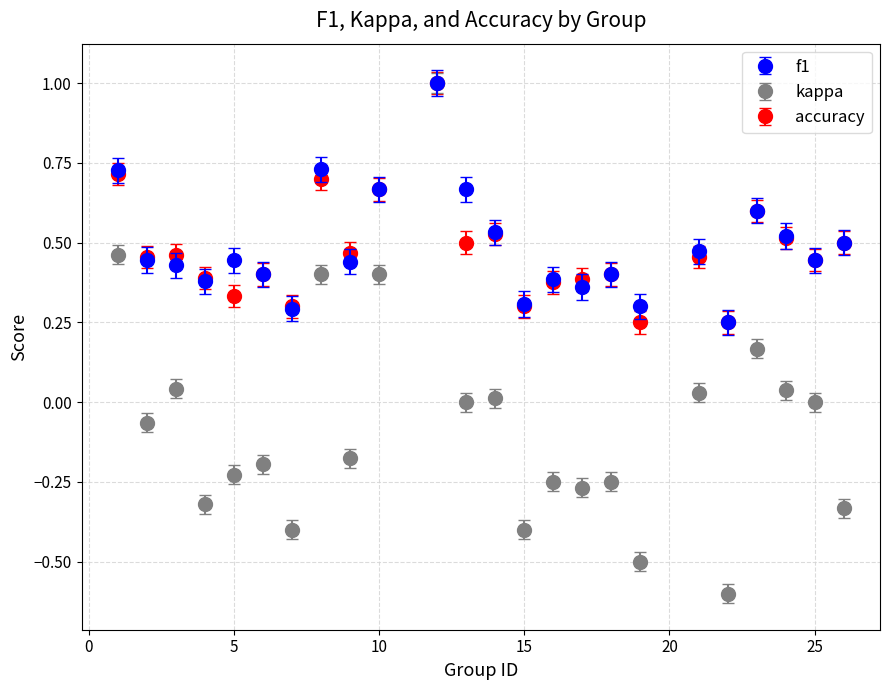

Which series has the widest spread of values?

kappa